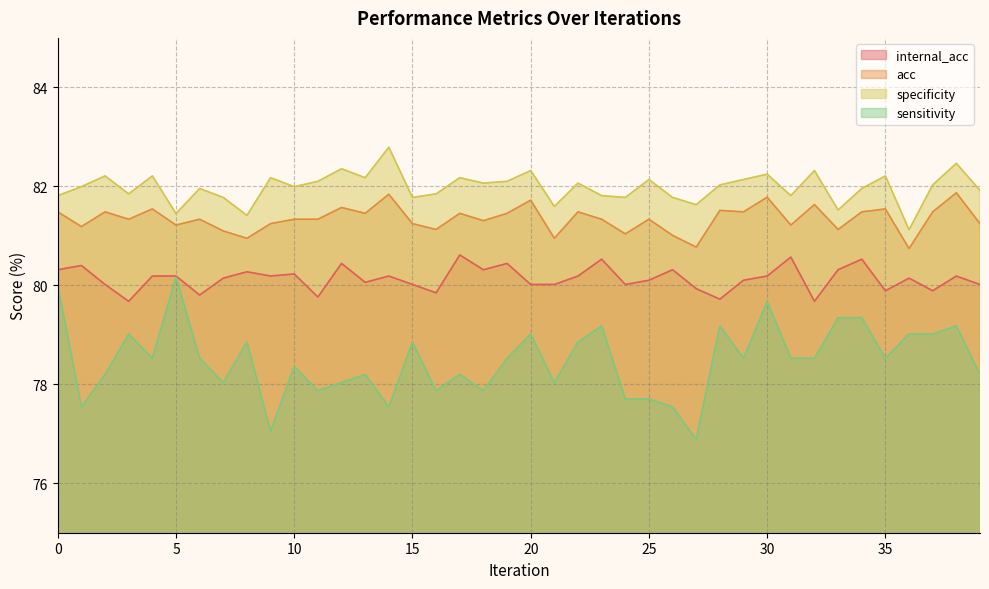

Is it true that internal_acc equals 80.2 at 5?

True